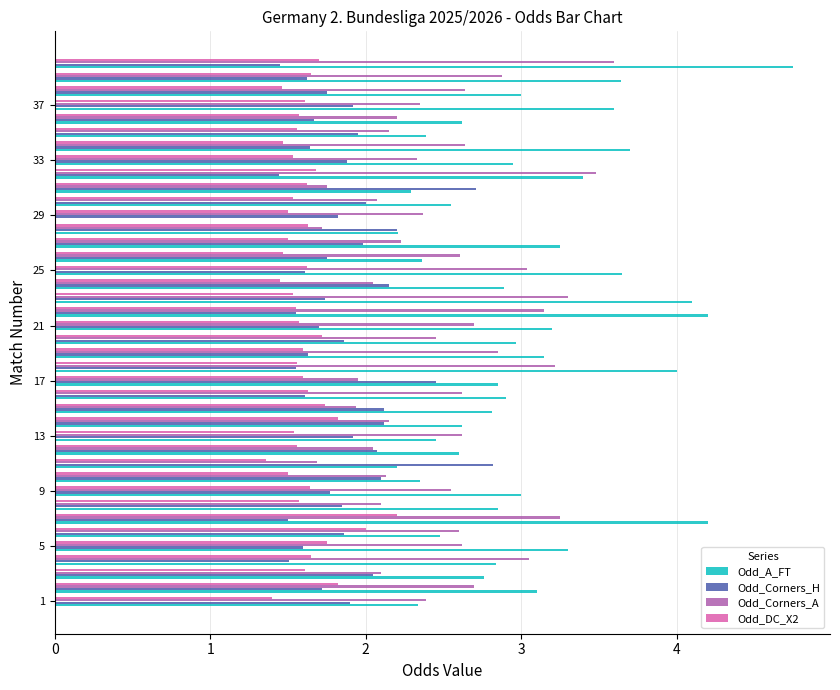

Which series has the largest total across all categories?

Odd_A_FT